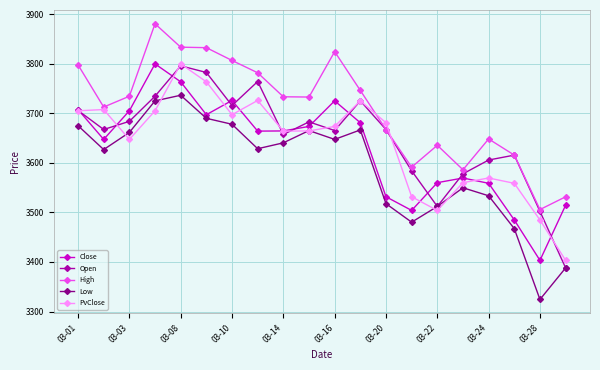

What is the minimum value shown in the chart?

3324.3